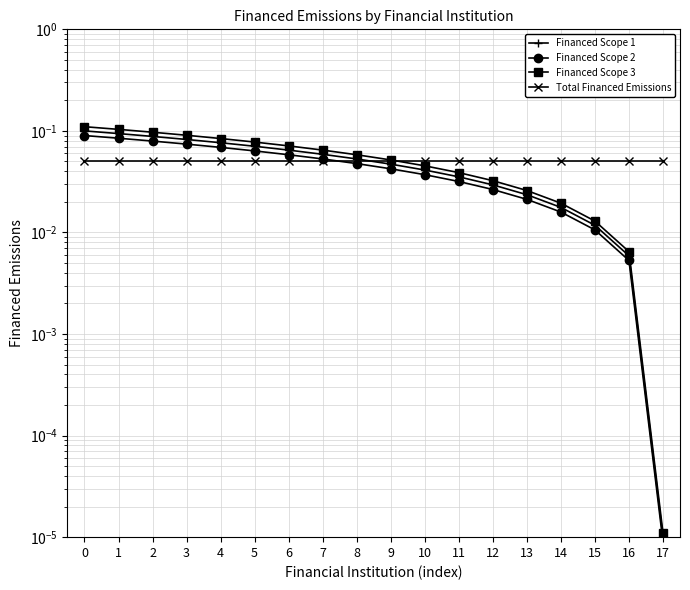

What is the lowest value of the Total Financed Emissions series?

0.1